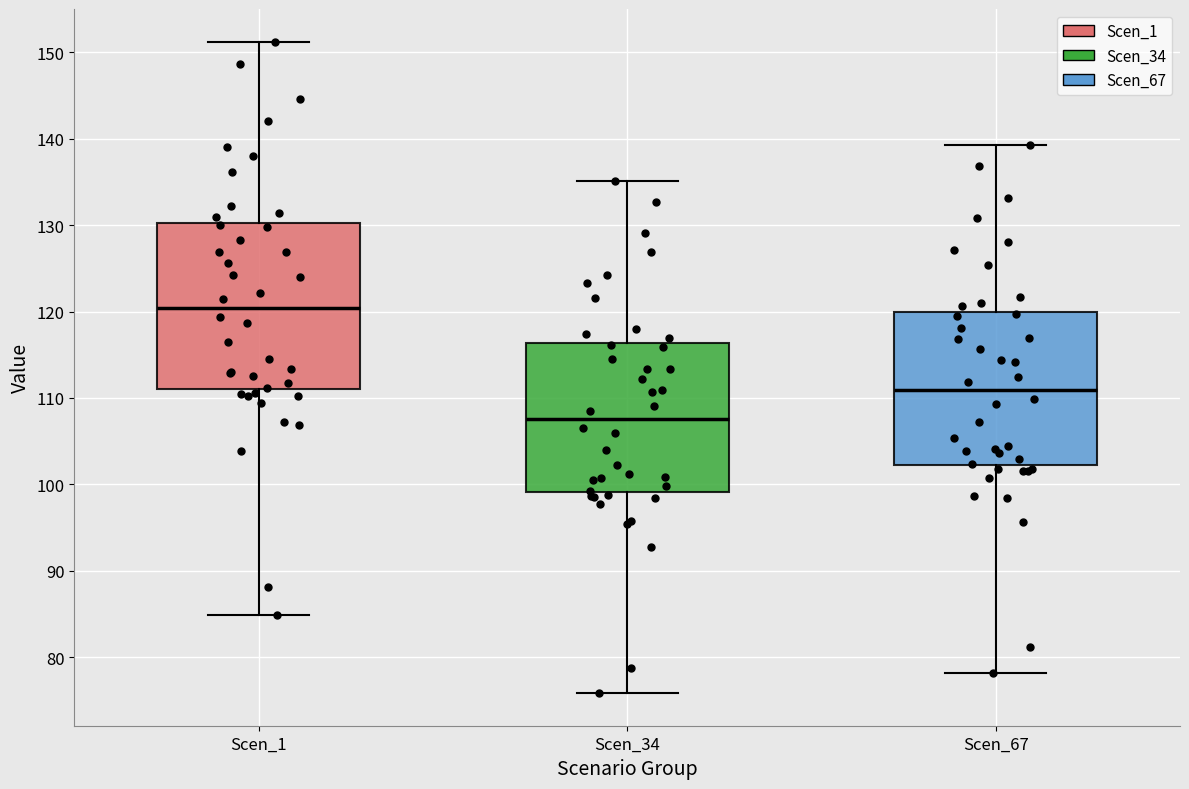

Reading left to right, read every box against the y-axis: the position of its median line, the range the box covers, and the ends of its whiskers. The values are not printed on the chart, so give them approximately, as read against the axis.

Scen_1: median 120, box 111 to 130, whiskers 85 to 151
Scen_34: median 108, box 99 to 116, whiskers 76 to 135
Scen_67: median 111, box 102 to 120, whiskers 78 to 139